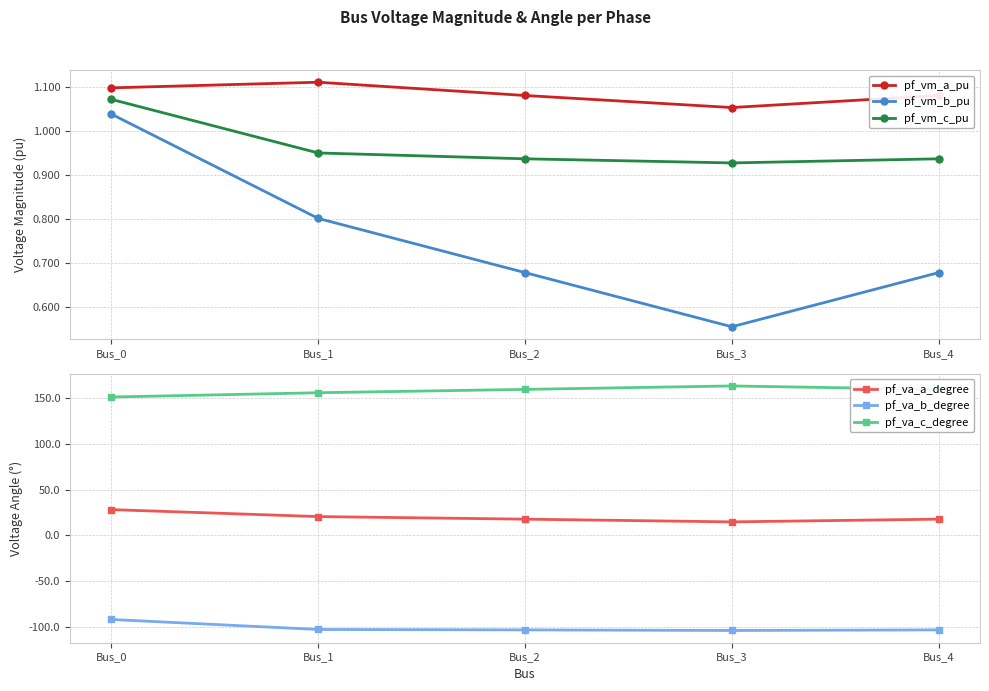

What is the sum of all pf_va_c_degree values?

788.5